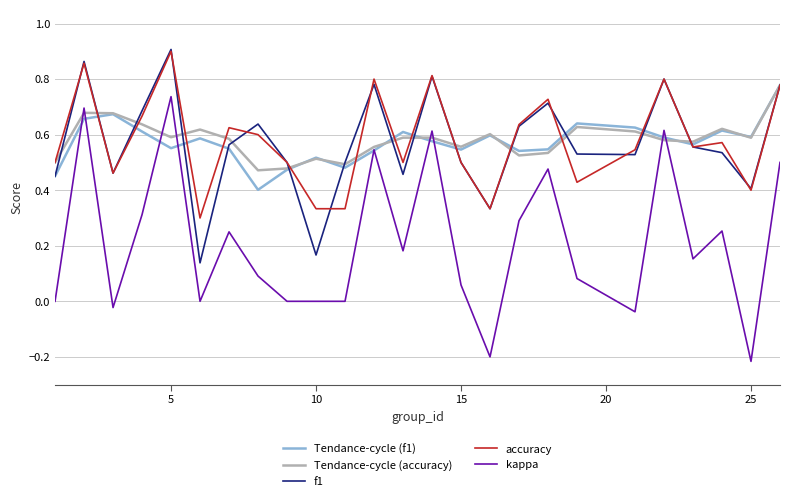

Which series has the widest spread of values?

kappa